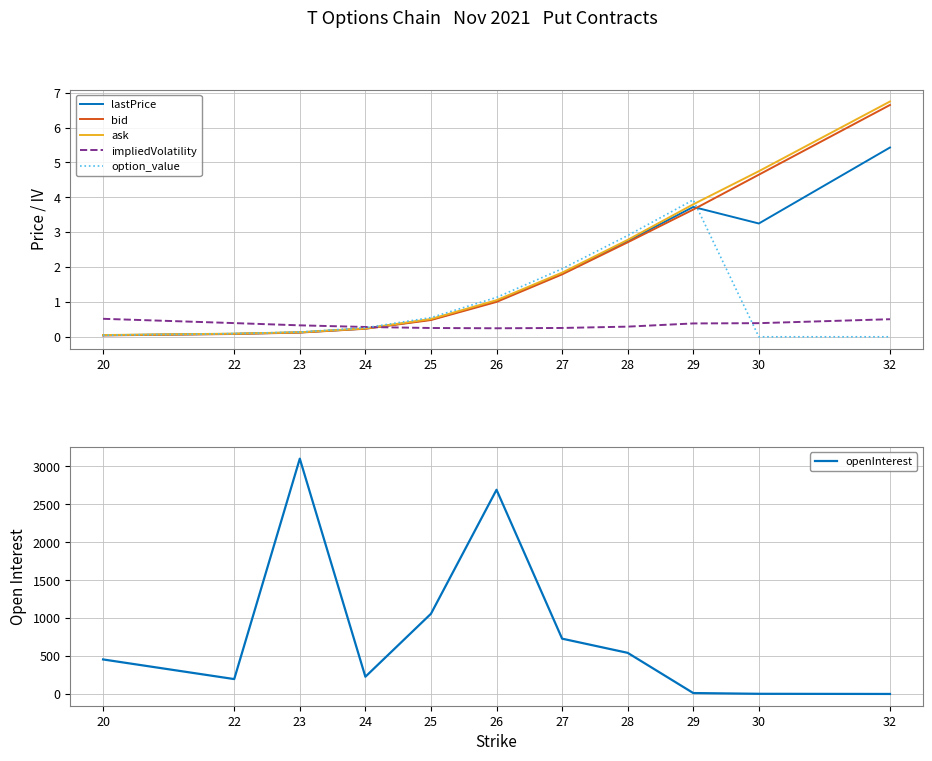

At which category does the chart reach its peak across all series?

23